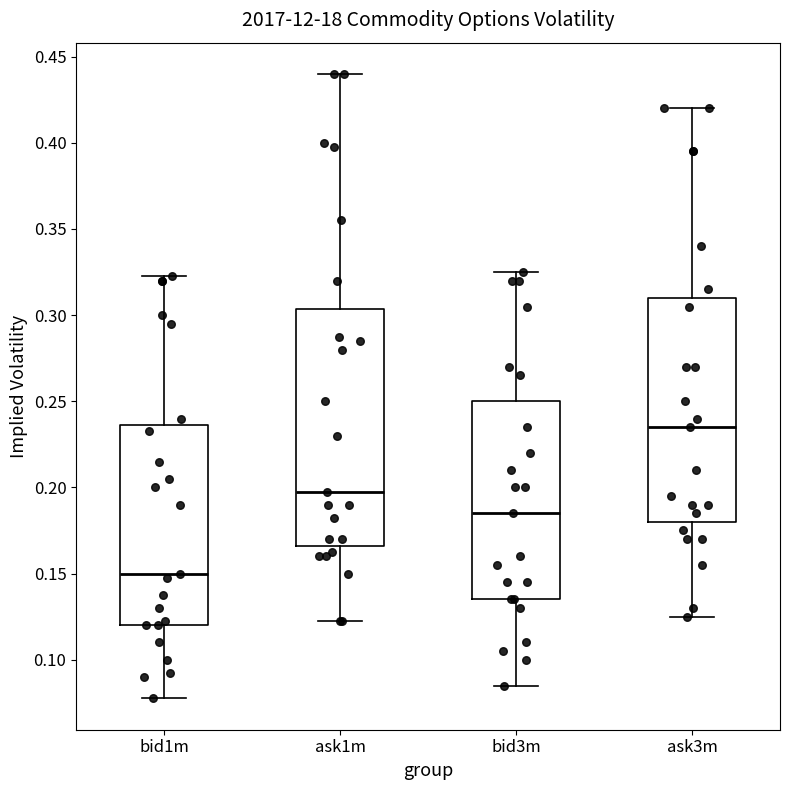

Reading left to right, transcribe this box plot: for each box, give where its median line is, the range the box spans, and where its two whiskers end, as read against the y-axis. The values are not printed on the chart, so give them approximately, as read against the axis.

bid1m: median 0.150, box 0.120 to 0.235, whiskers 0.080 to 0.325
ask1m: median 0.200, box 0.165 to 0.305, whiskers 0.125 to 0.440
bid3m: median 0.185, box 0.135 to 0.250, whiskers 0.085 to 0.325
ask3m: median 0.235, box 0.180 to 0.310, whiskers 0.125 to 0.420